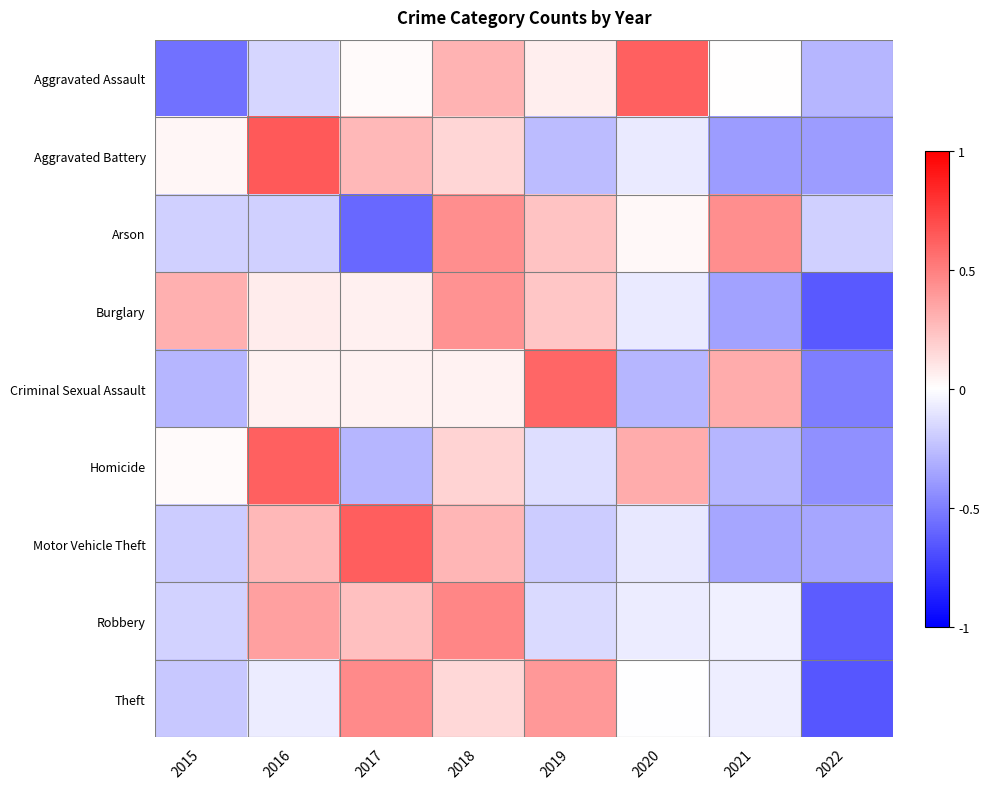

Between 2020 and 2017, which is larger?

2020